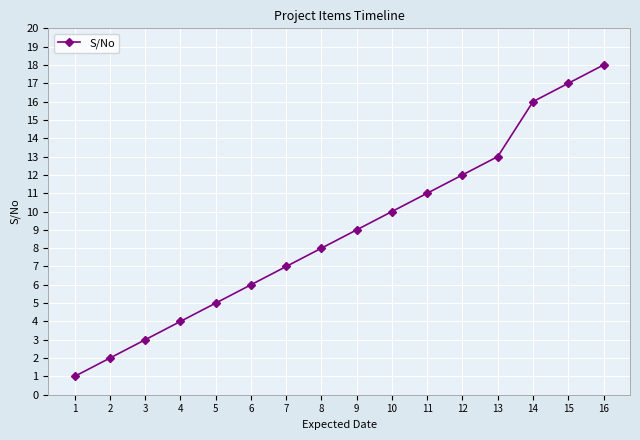

What is the approximate value at 8?

8